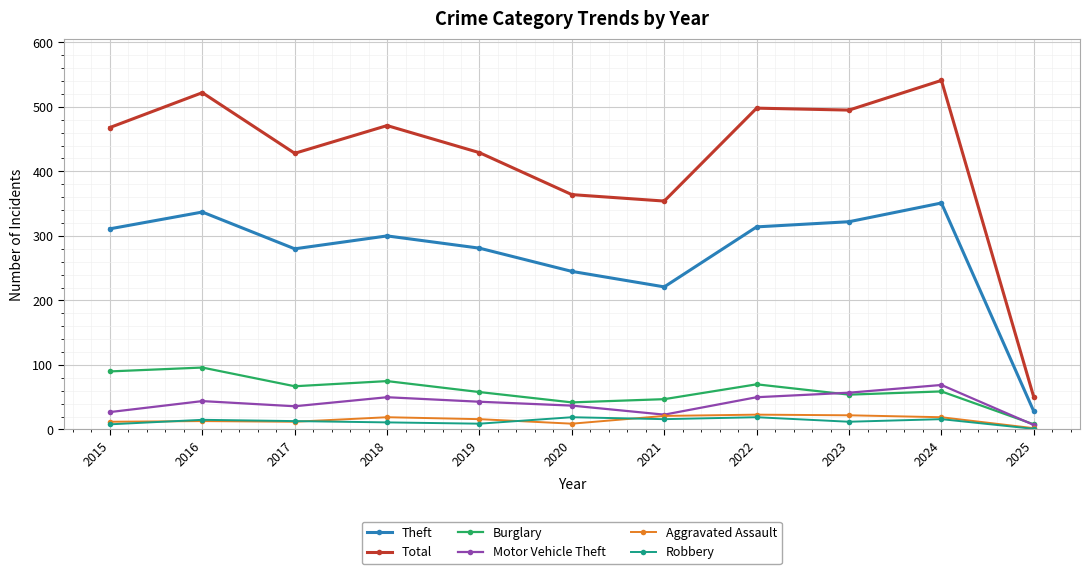

What is the spread (max minus min) of values at 2017?

416